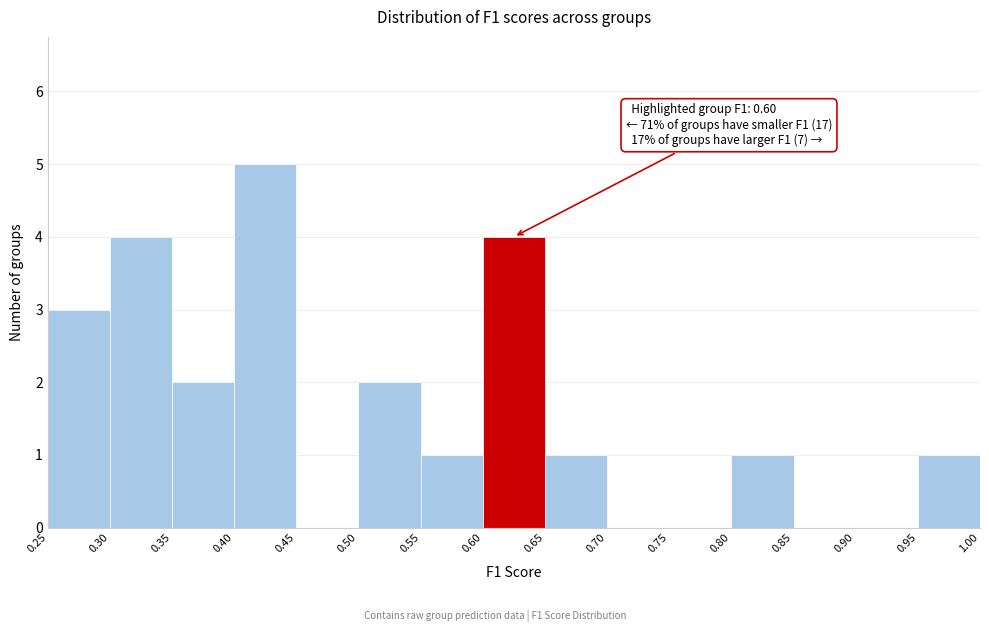

Which range on the x-axis has the tallest bar?

0.40 to 0.45